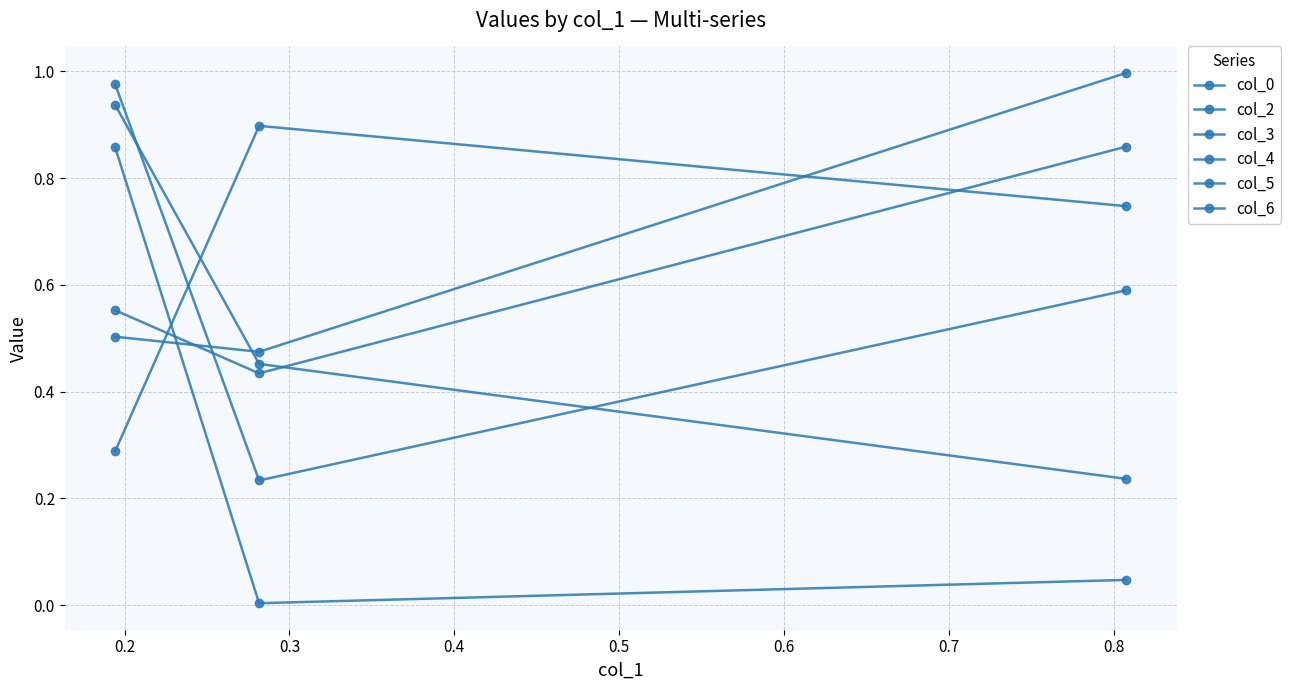

How many distinct data groups are displayed?

6